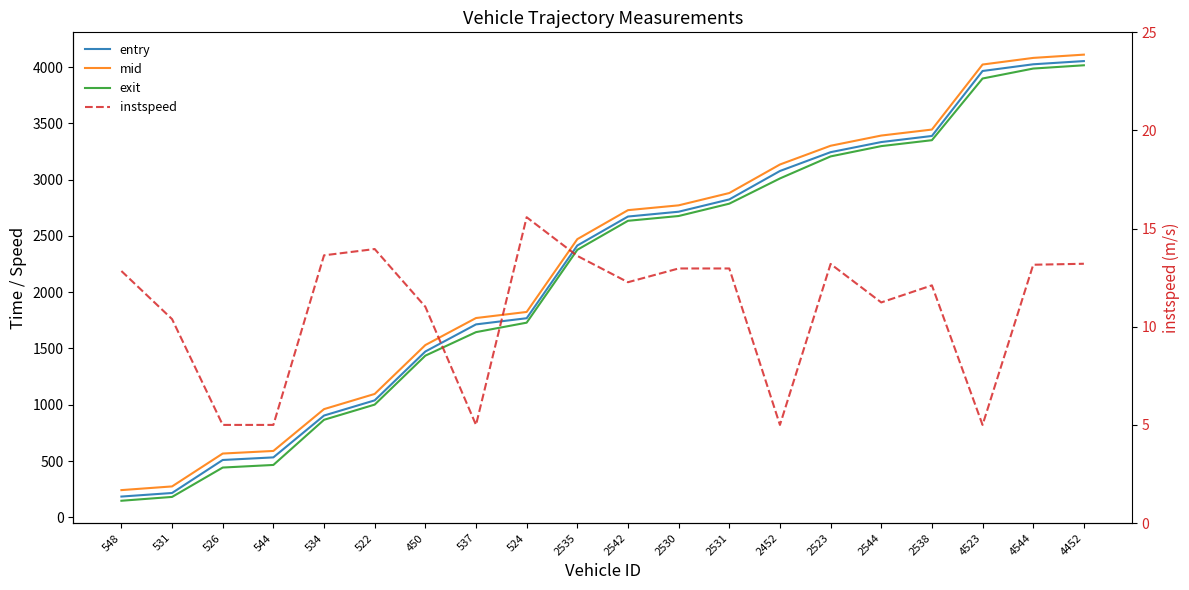

How many lines are shown in the chart?

4